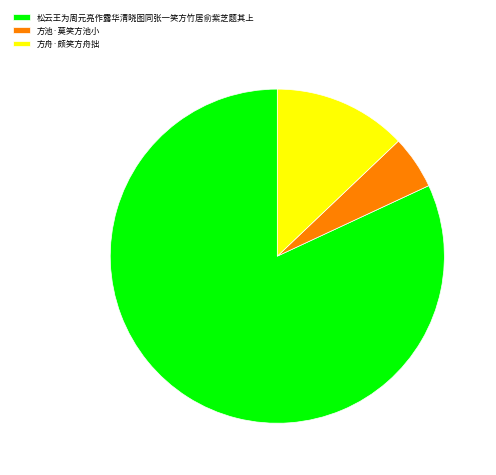

Do 方舟·颇笑方舟拙 and 方池·莫笑方池小 together represent more than half of the pie?

No